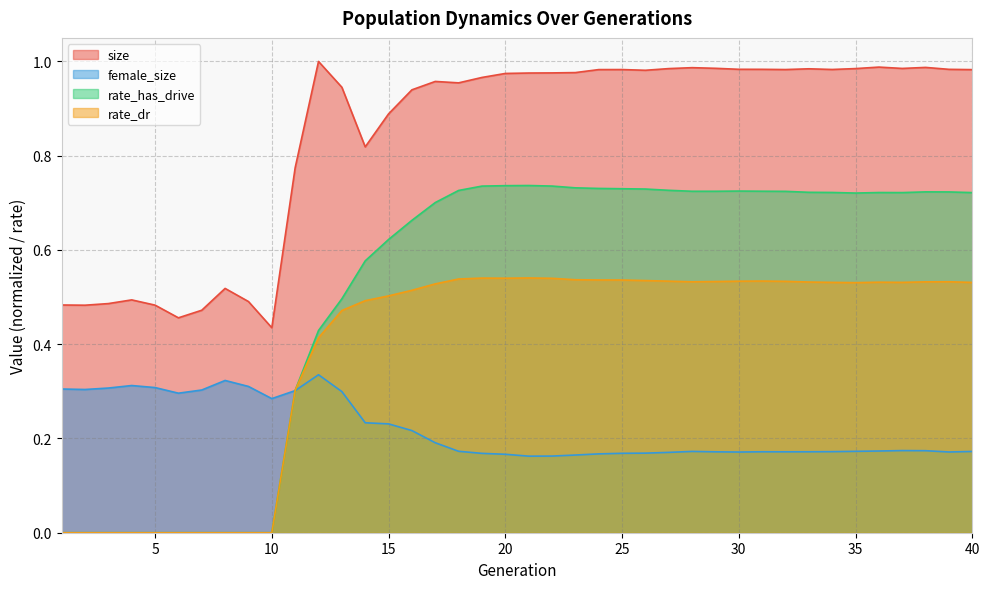

Which series has the largest total across all categories?

size